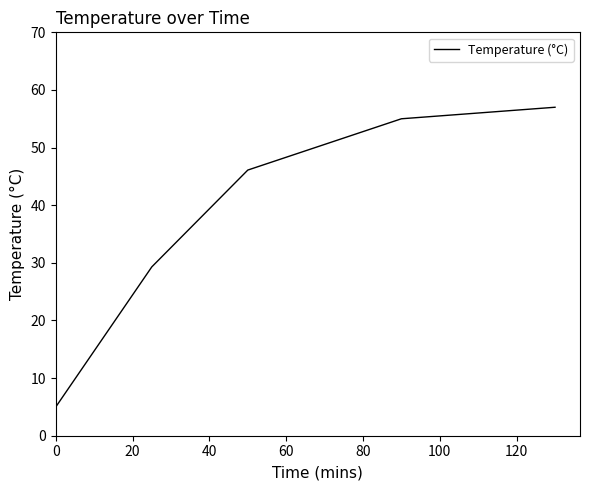

What is the difference between the maximum and minimum values?

52.0